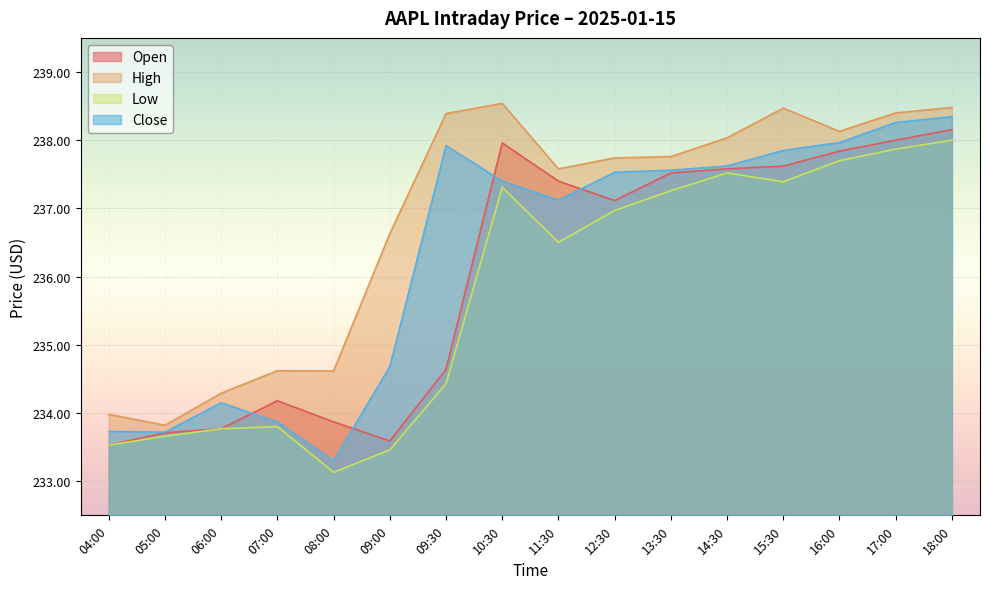

At which category is the sum across all series the highest?

18:00